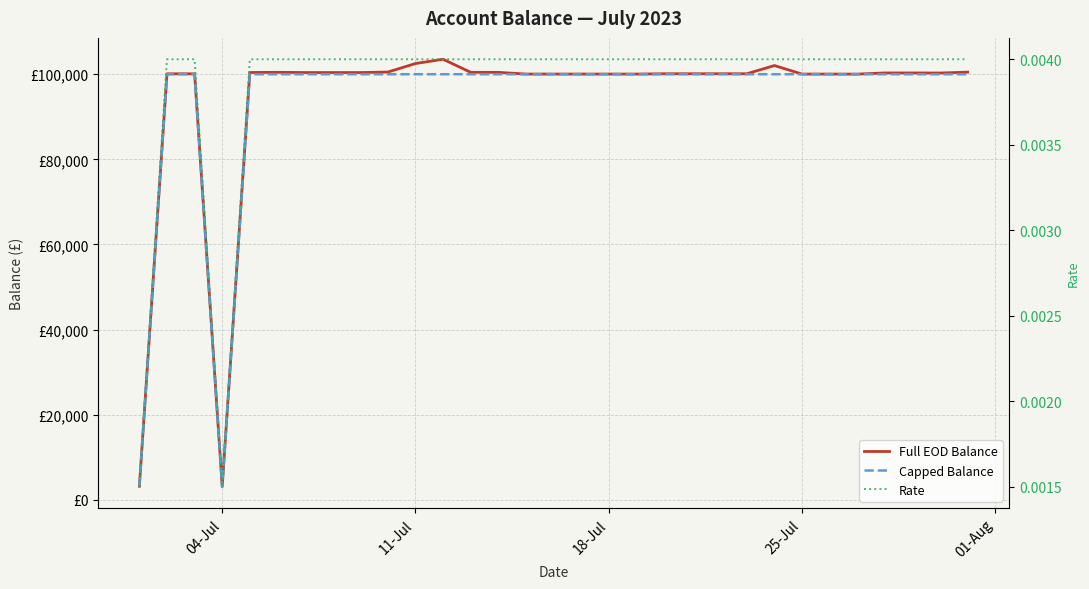

How many values in the Full EOD Balance series are below 100113?

15